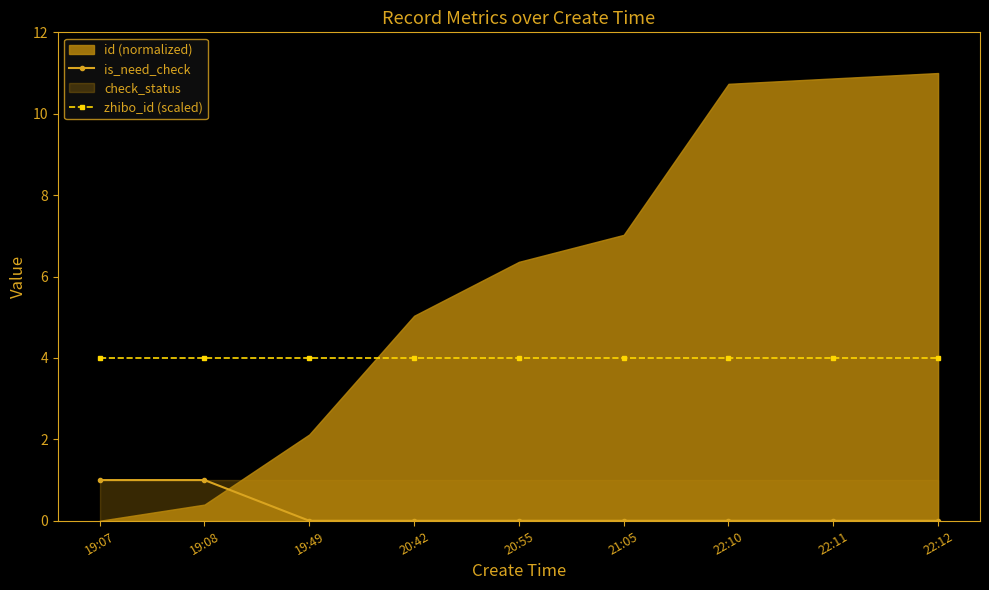

What is the label of the 7th point from the right?

19:49